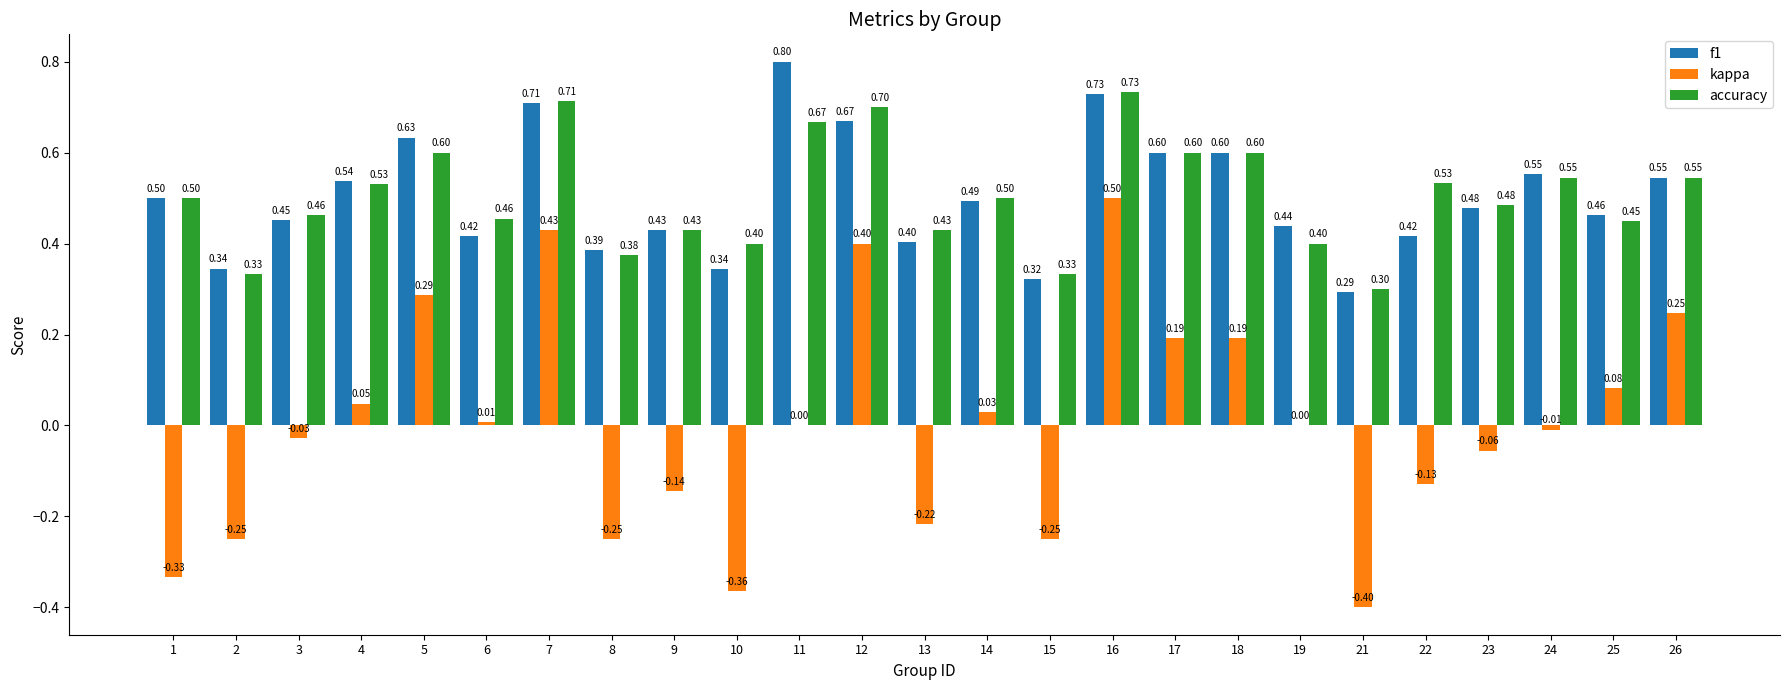

Is the value of kappa at 9 greater than the value of f1 at 19?

No